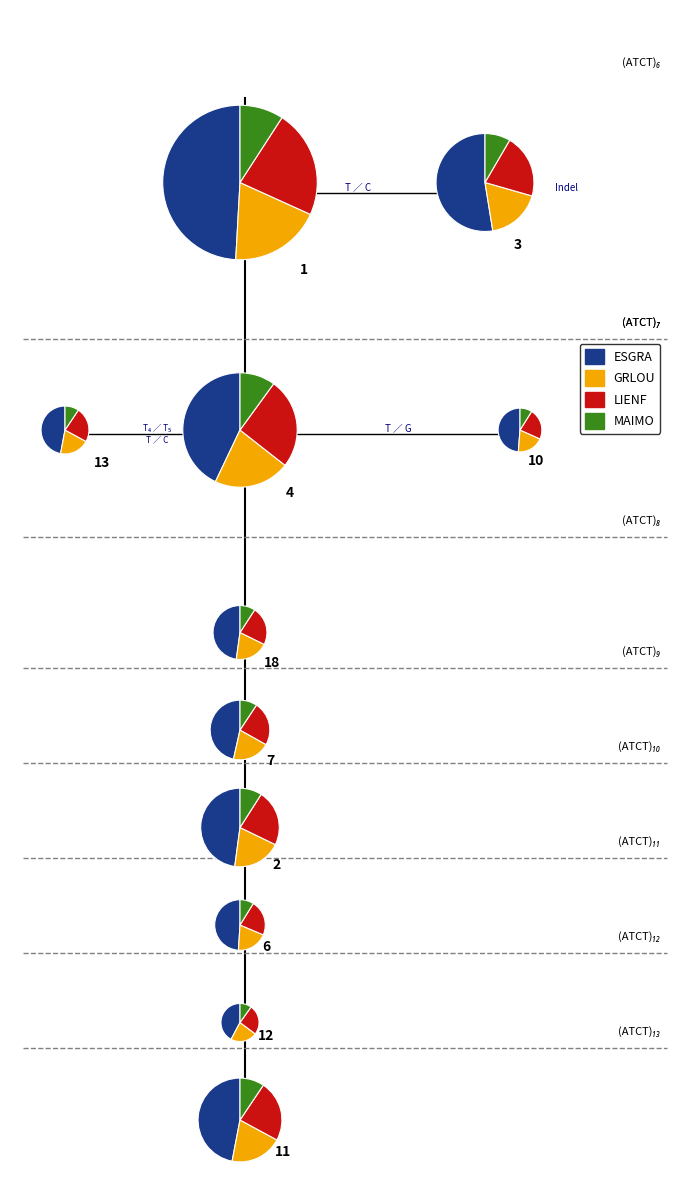

Is there any slice that represents more than half of the pie?

Yes